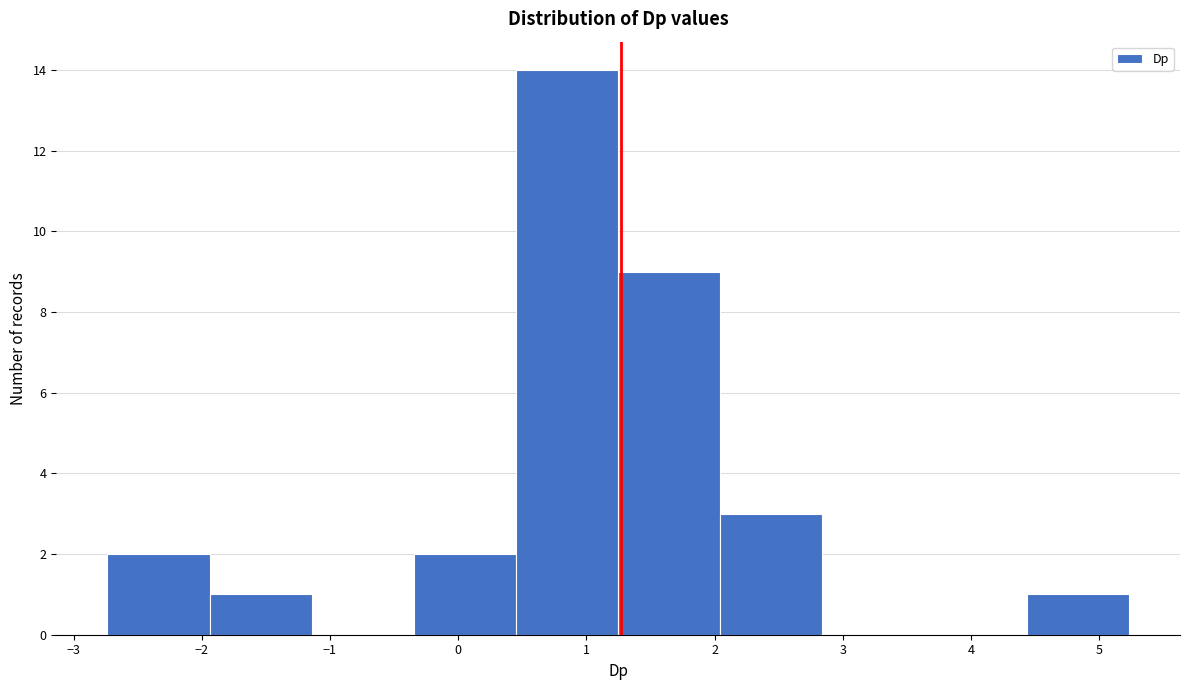

Reading left to right, list every bar in this chart as the range it spans on the x-axis followed by its height. Neither the bar edges nor the heights are printed on the chart, so give them approximately, as read against the axes.

-2.7 to -1.9: 2
-1.9 to -1.1: 1
-1.1 to -0.3: 0
-0.3 to 0.5: 2
0.5 to 1.2: 14
1.2 to 2.0: 9
2.0 to 2.8: 3
2.8 to 3.6: 0
3.6 to 4.4: 0
4.4 to 5.2: 1